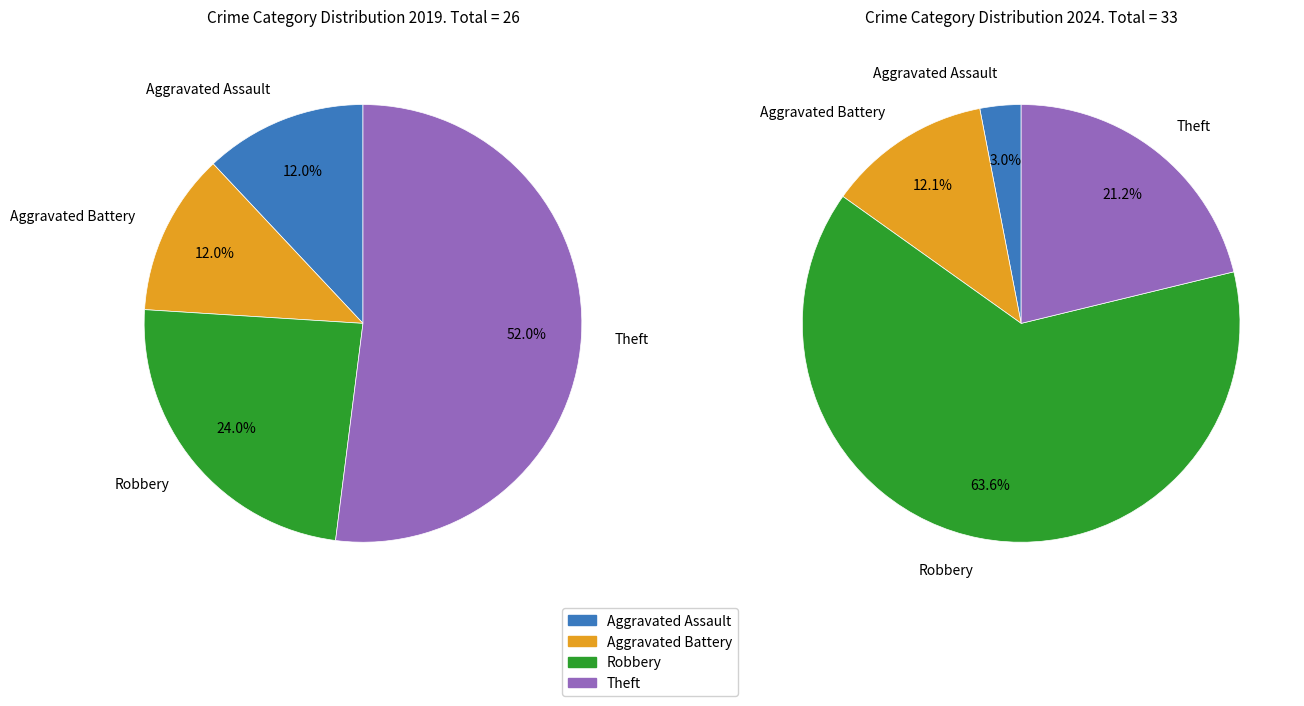

Which series has the largest range (max minus min)?

values_2024